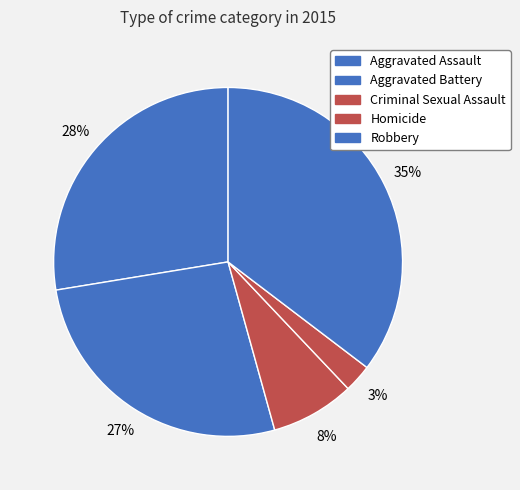

Count the number of slices in the pie.

5